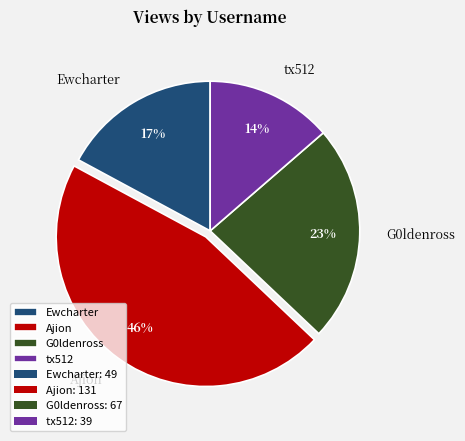

To the nearest percent, what percentage of the pie is tx512?

14%